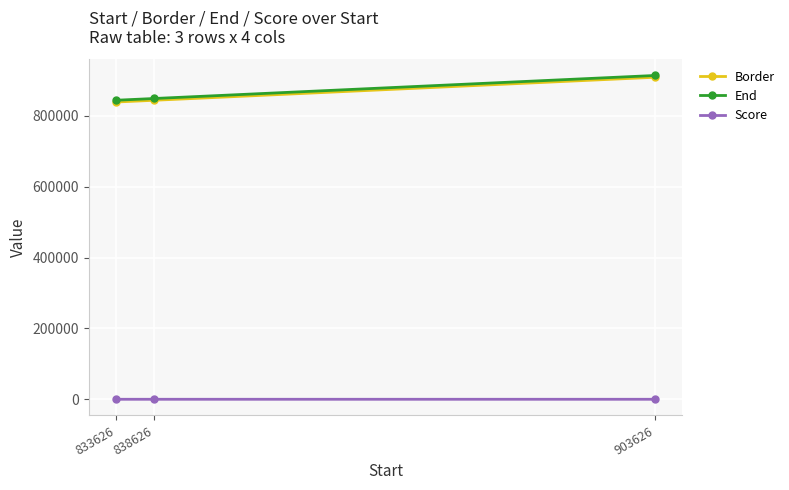

How many data points does each series have?

3